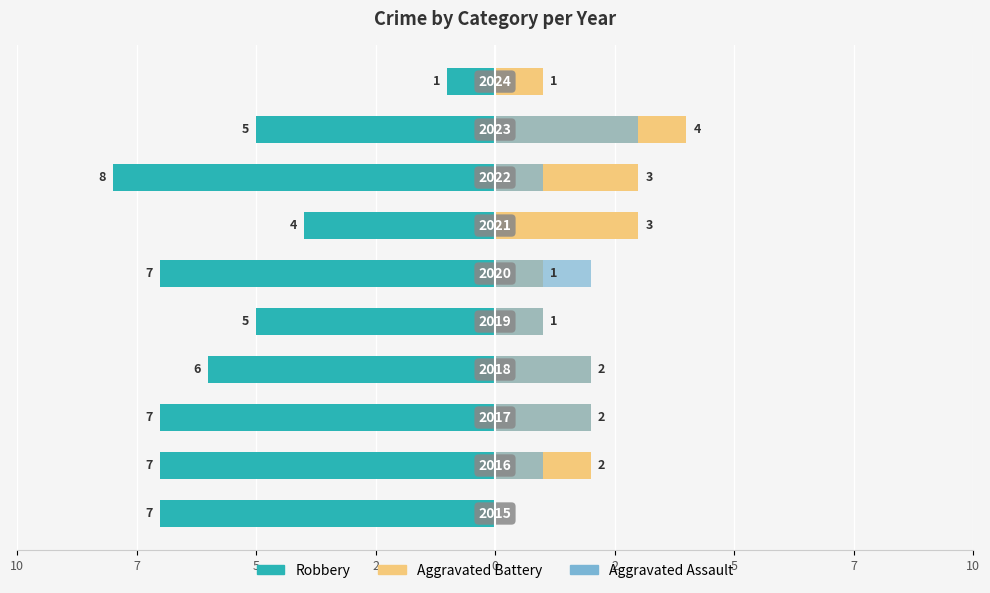

What is the spread (max minus min) of values at 10?

7